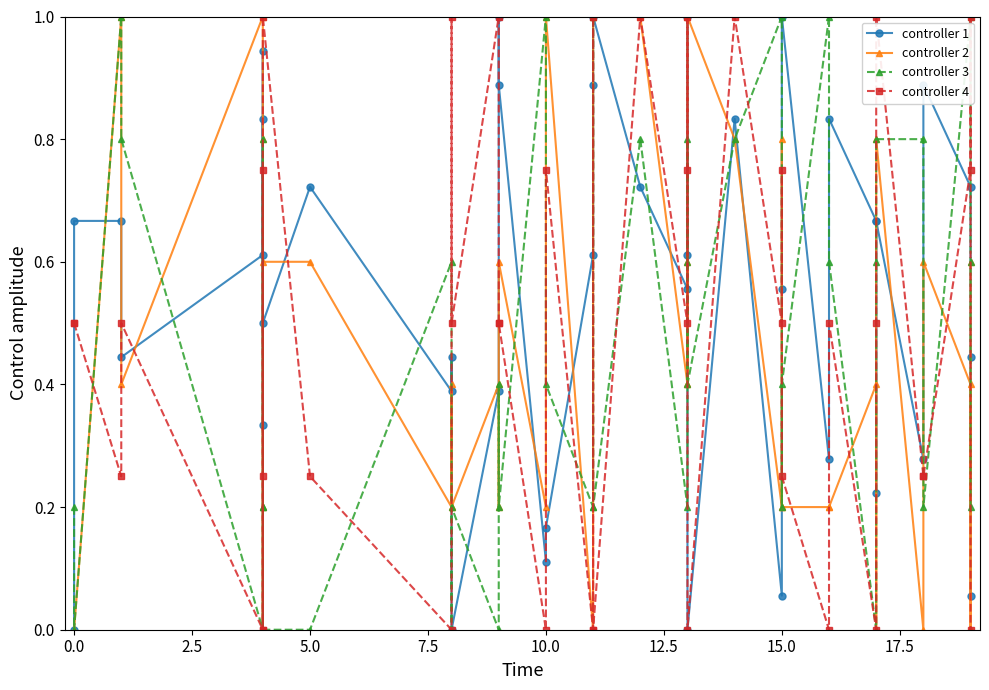

How many series are shown in this chart?

4